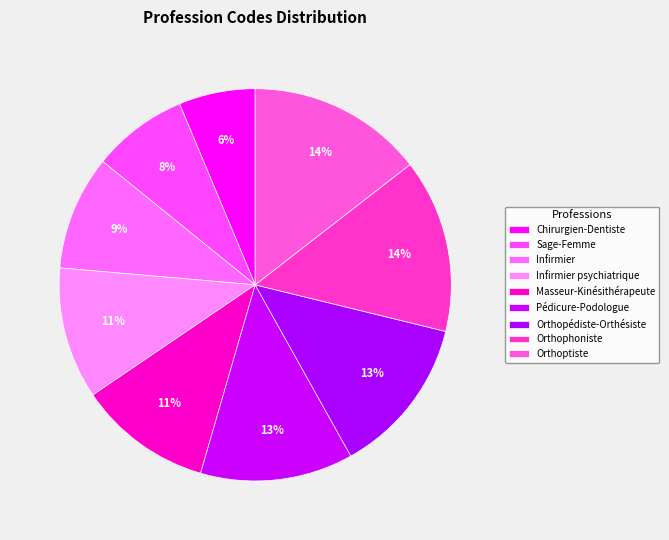

Which has a higher value, Infirmier psychiatrique or Pédicure-Podologue?

Pédicure-Podologue